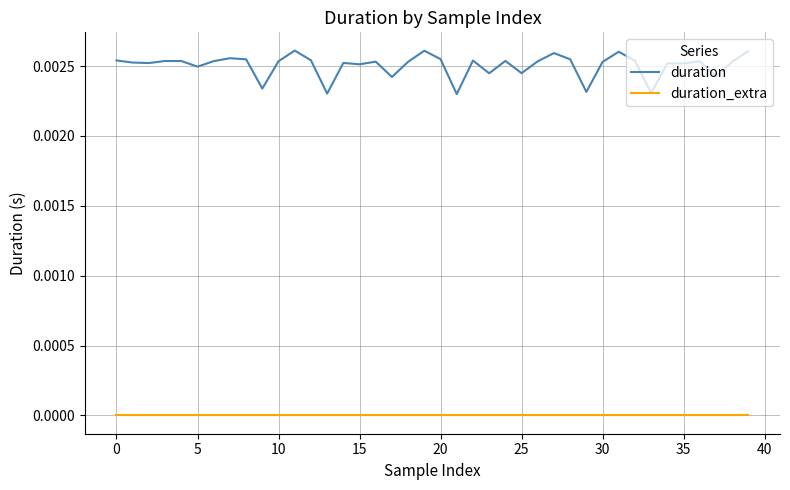

Rank the series by their average value, from highest to lowest.

duration, duration_extra